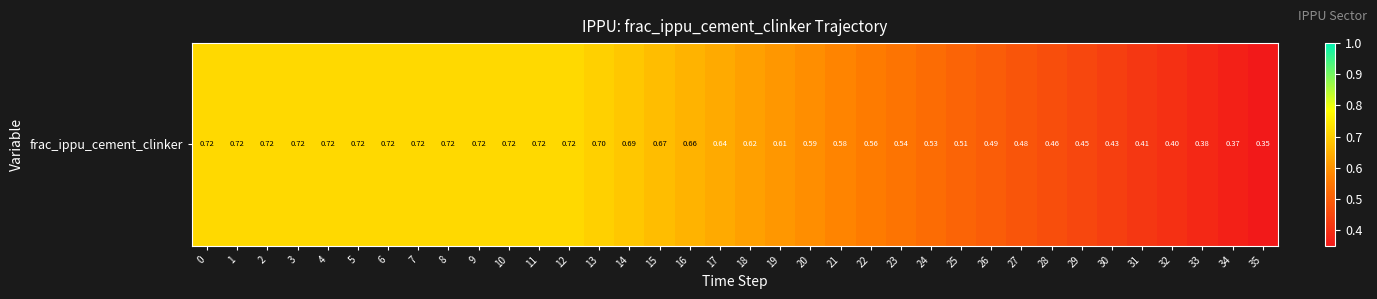

Rank the categories by value from lowest to highest.

35, 34, 33, 32, 31, 30, 29, 28, 27, 26, 25, 24, 23, 22, 21, 20, 19, 18, 17, 16, 15, 14, 13, 0, 1, 2, 3, 4, 5, 6, 7, 8, 9, 10, 11, 12